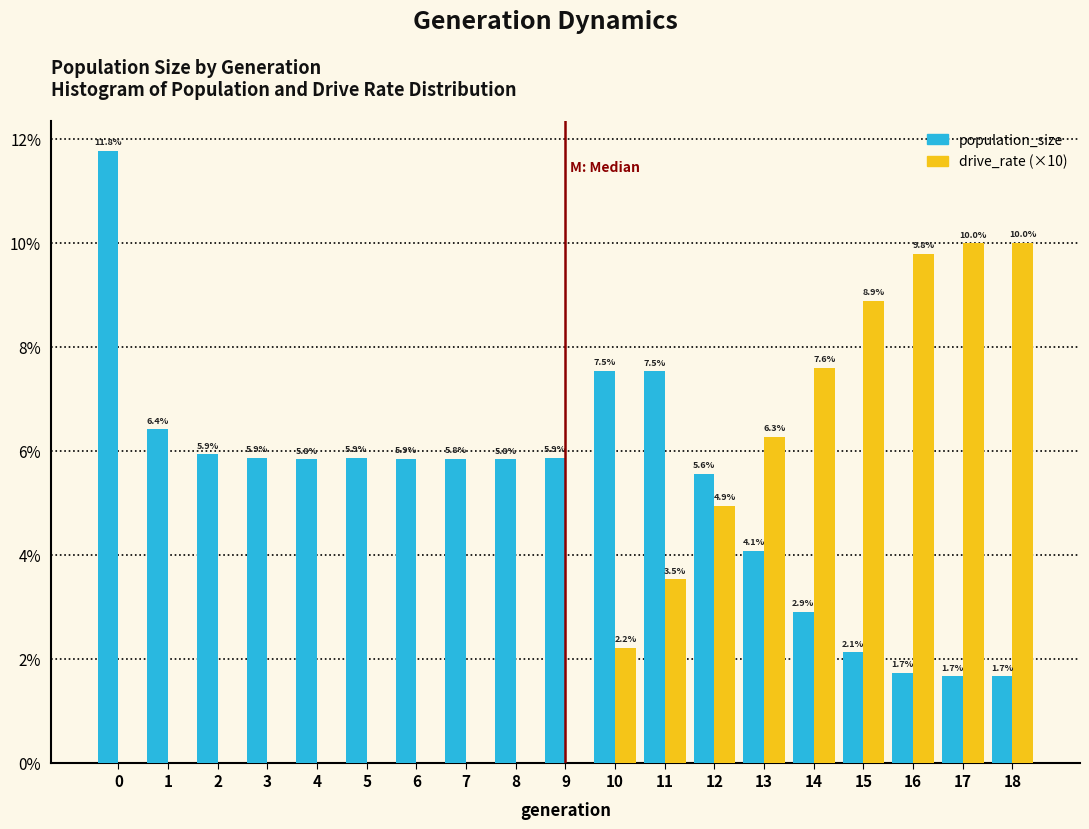

Reading left to right, what are all the values shown in this chart?

population_size: 0=11.8	1=6.4	2=5.9	3=5.9	4=5.8	5=5.9	6=5.9	7=5.8	8=5.8	9=5.9	10=7.5	11=7.5	12=5.6	13=4.1	14=2.9	15=2.1	16=1.7	17=1.7	18=1.7
drive_rate (×10): 0=0.0	1=0.0	2=0.0	3=0.0	4=0.0	5=0.0	6=0.0	7=0.0	8=0.0	9=0.0	10=2.2	11=3.5	12=4.9	13=6.3	14=7.6	15=8.9	16=9.8	17=10.0	18=10.0